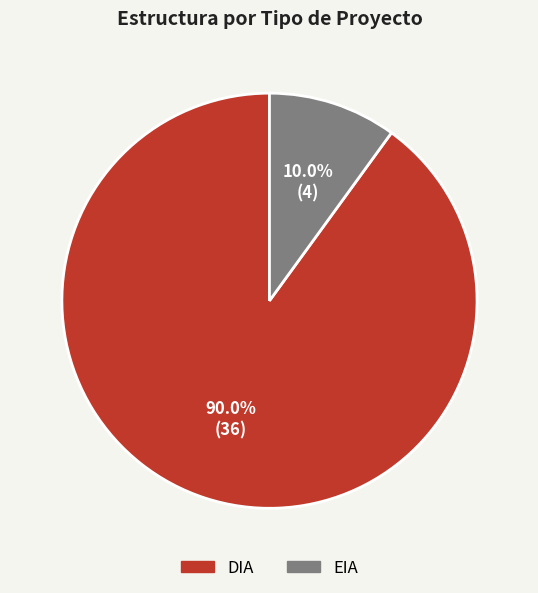

Which has a higher value, DIA or EIA?

DIA